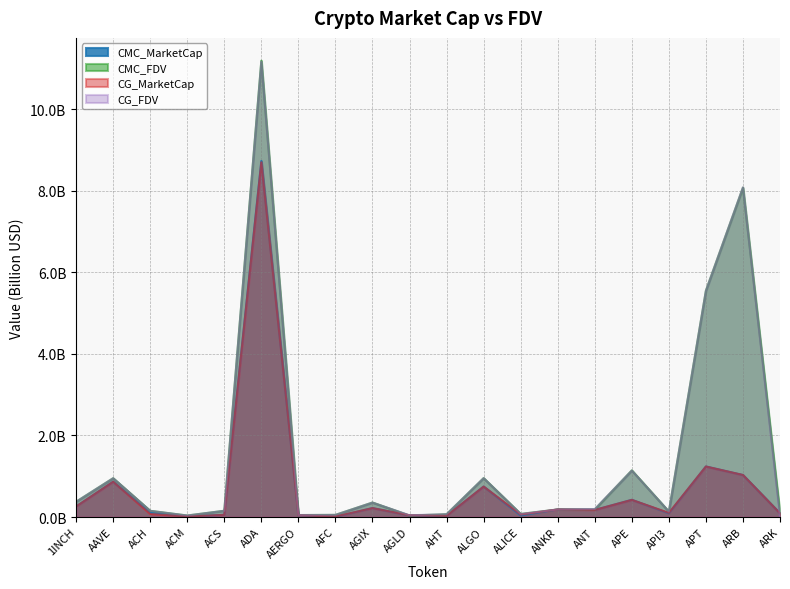

What is the label of the 10th point from the left?

AGLD